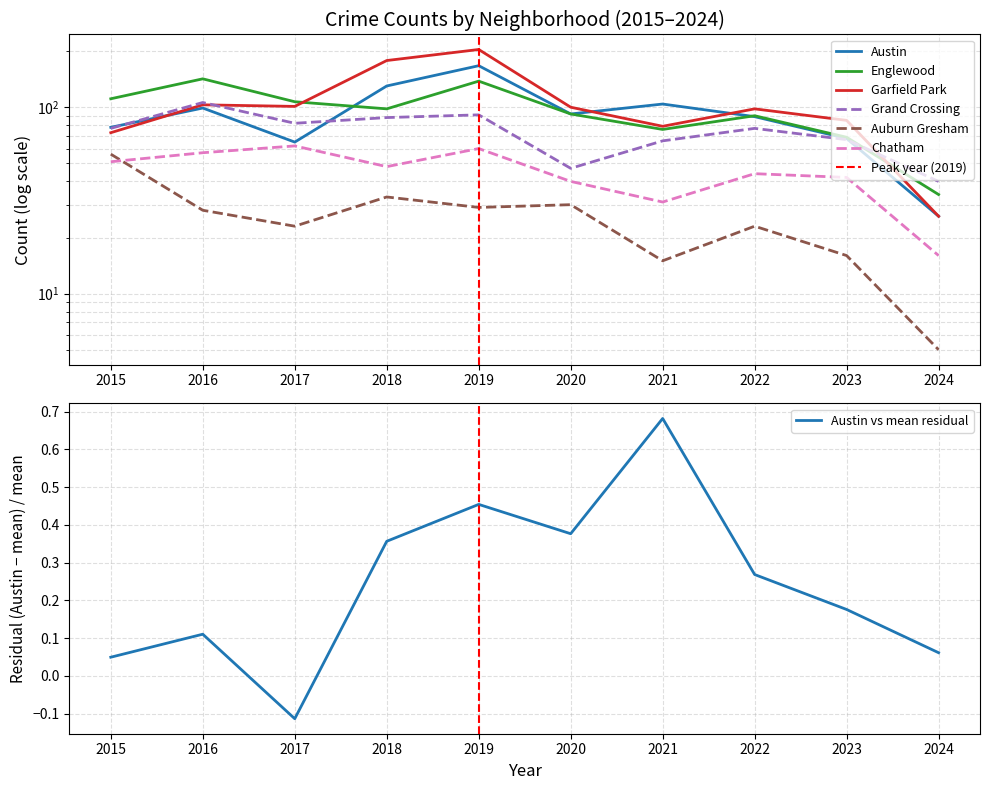

At which label does Chatham reach its peak?

2017